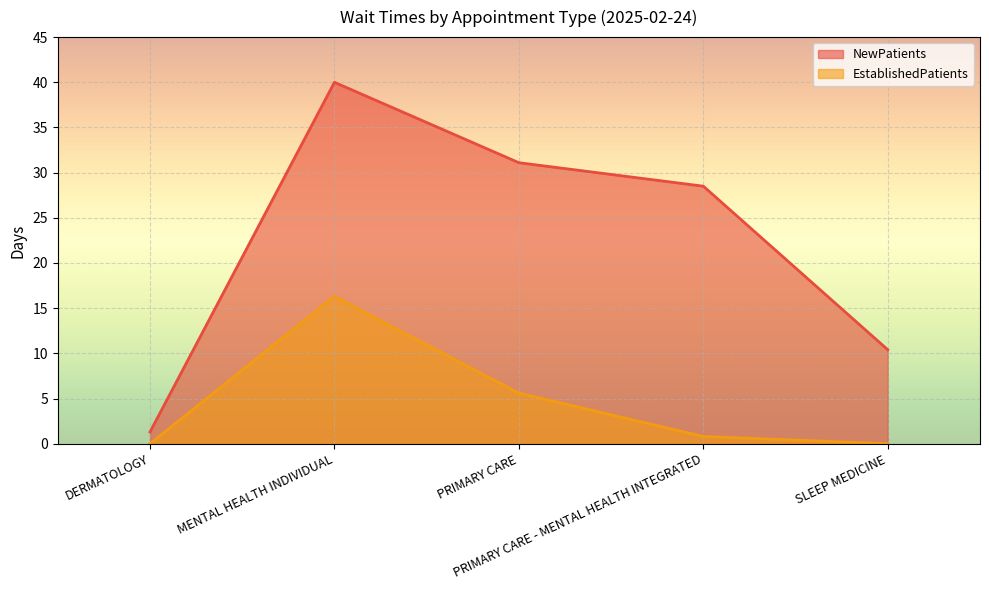

What is the sum of all EstablishedPatients values?

22.7